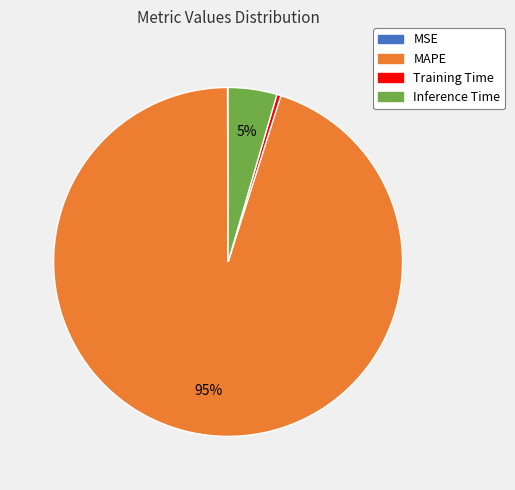

Is there any slice that represents more than half of the pie?

Yes